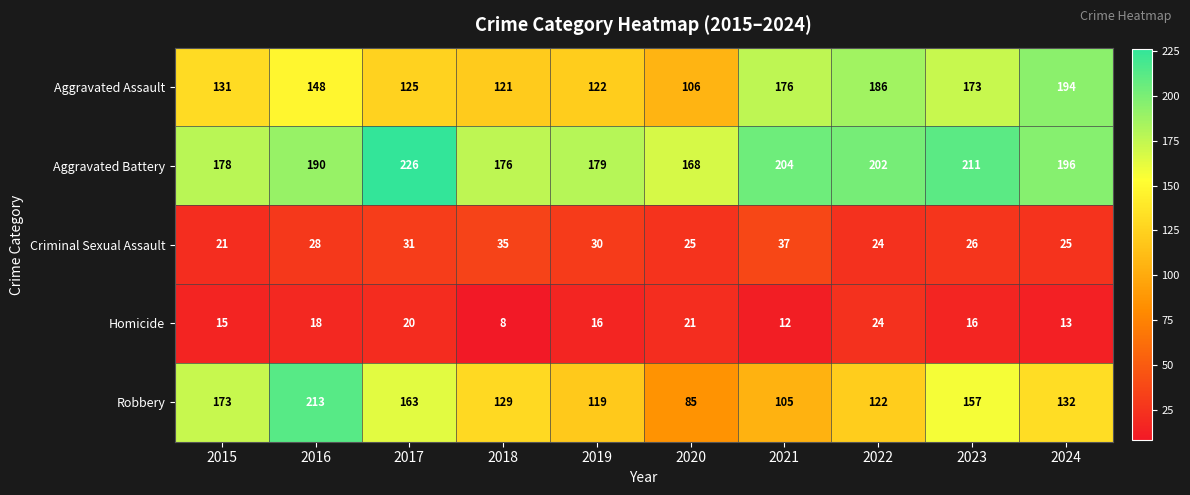

What is the total value across all series at 2019?

466